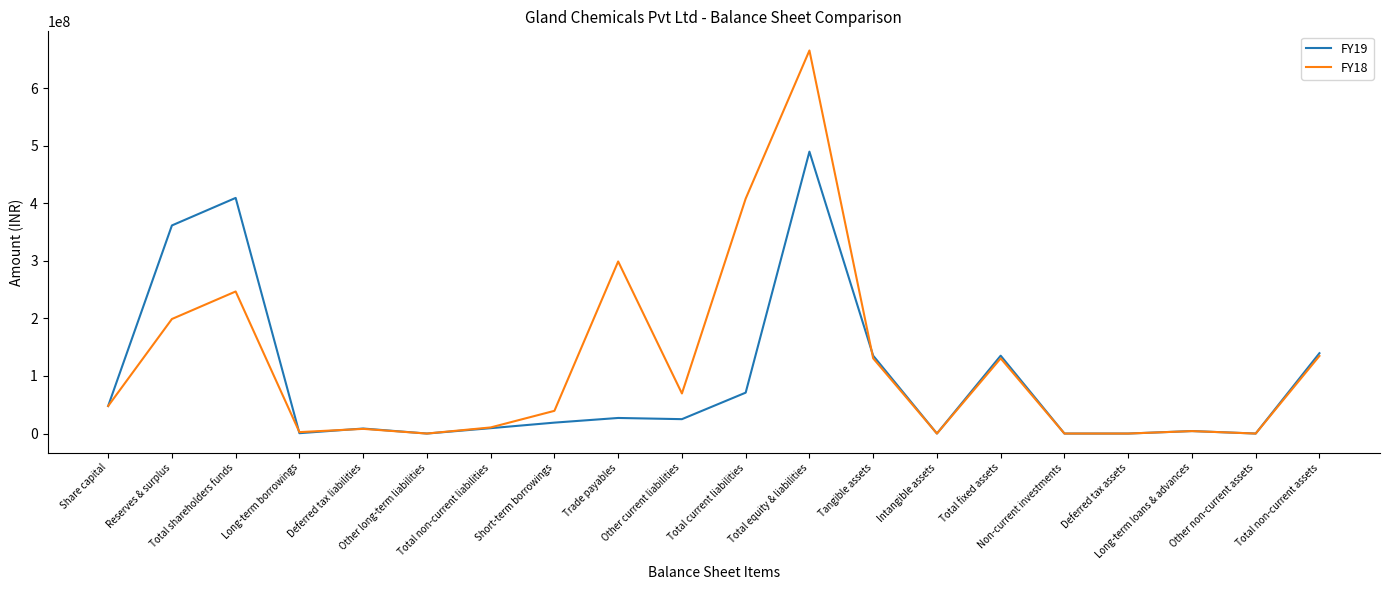

What is the maximum value shown in the chart?

665398035